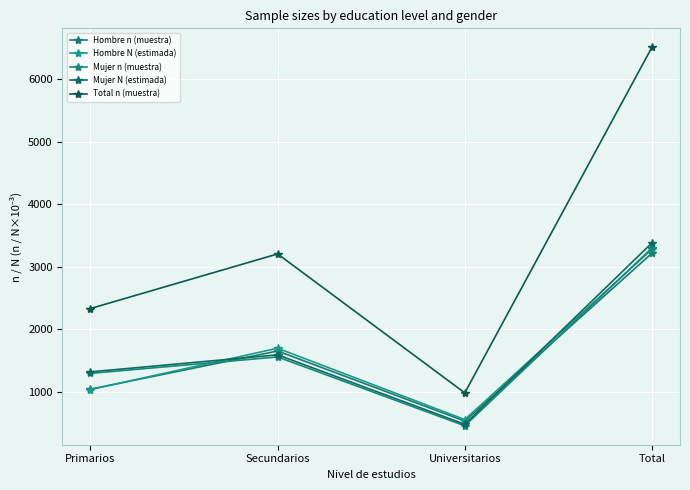

Reading left to right, extract all data points from this chart.

Hombre n (muestra): Primarios=1038.0	Secundarios=1649.0	Universitarios=527.0	Total=3214.0
Hombre N (estimada): Primarios=1031.7	Secundarios=1693.4	Universitarios=551.4	Total=3276.5
Mujer n (muestra): Primarios=1291.0	Secundarios=1554.0	Universitarios=452.0	Total=3297.0
Mujer N (estimada): Primarios=1315.1	Secundarios=1587.7	Universitarios=476.4	Total=3379.2
Total n (muestra): Primarios=2329.0	Secundarios=3203.0	Universitarios=979.0	Total=6511.0